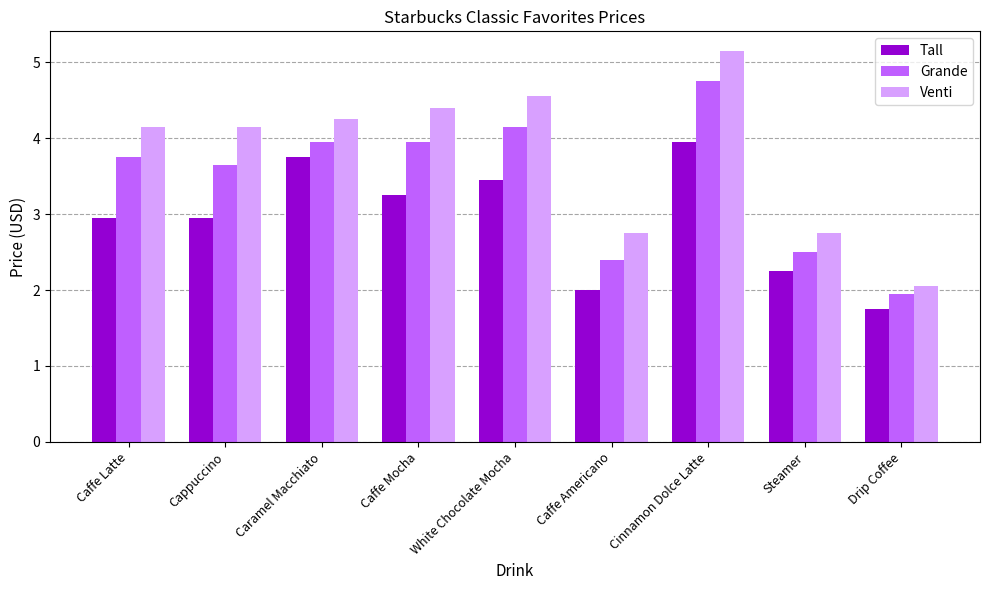

Which series changed the most between Cinnamon Dolce Latte and Drip Coffee?

Venti